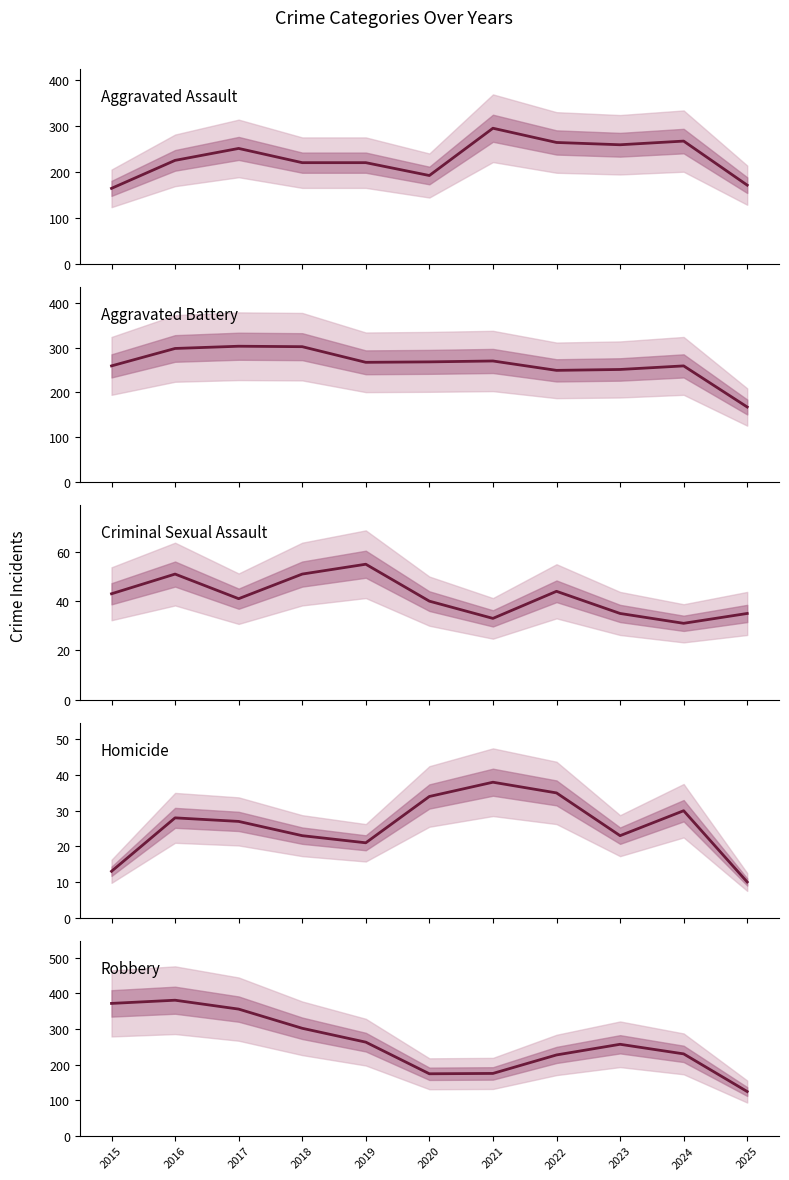

What is the sum of the Homicide values at 2025 and 2016?

38